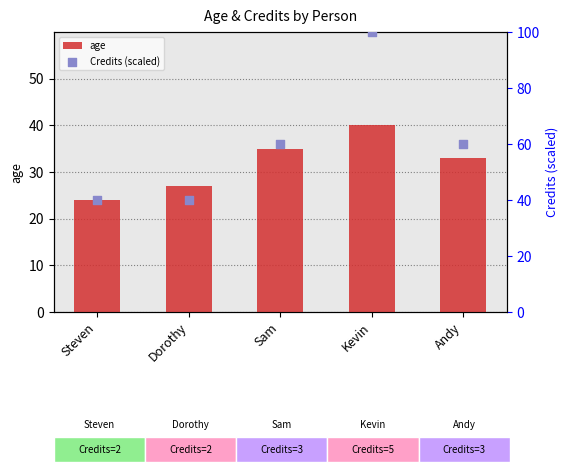

Is the value of age at Andy greater than the value of Credits (scaled) at Andy?

No